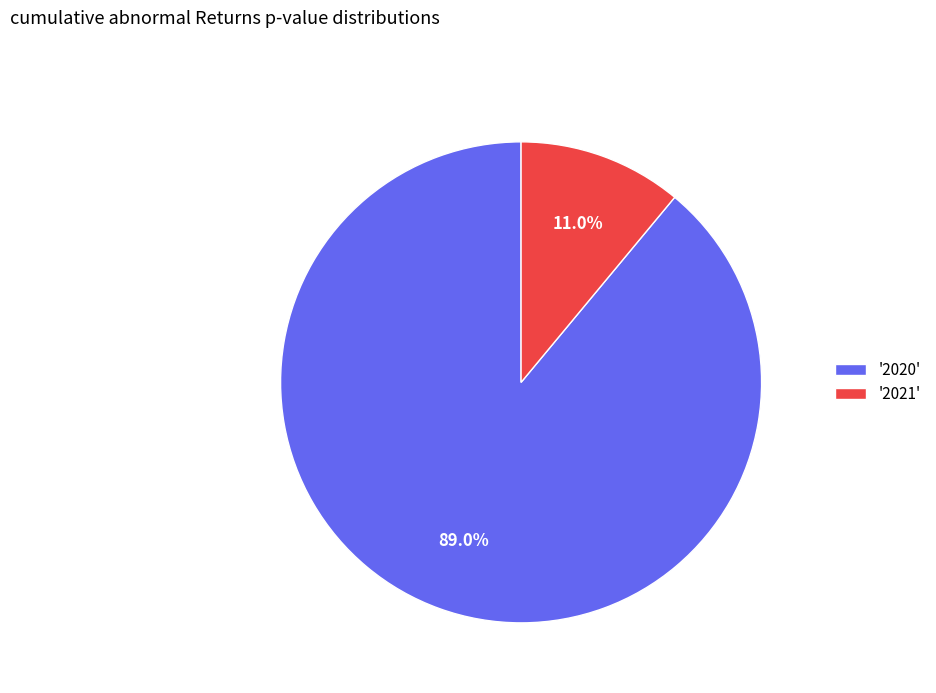

What is the majority slice?

'2020'